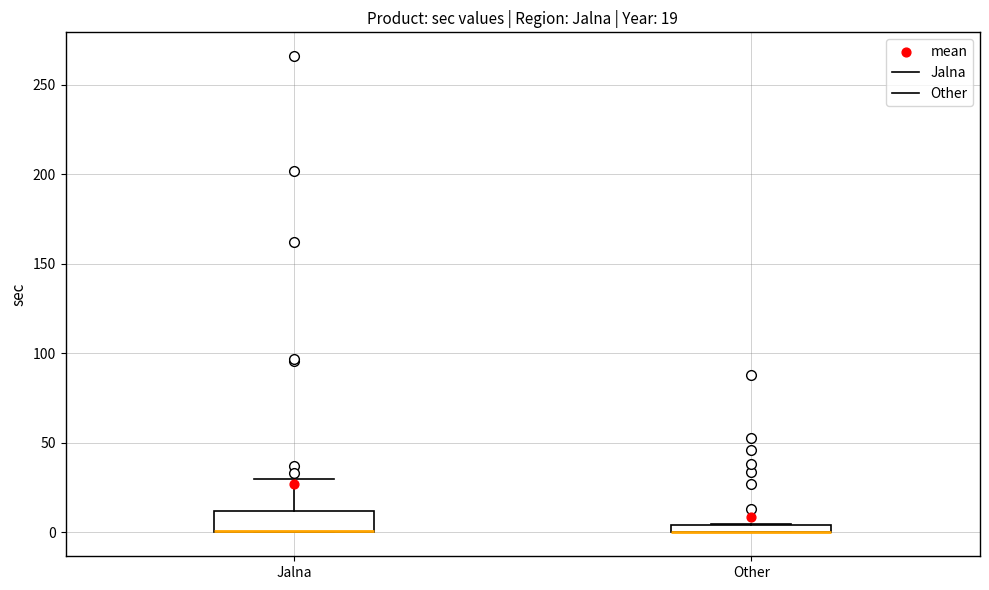

Which box is the tallest, from its lower edge to its upper edge?

Jalna